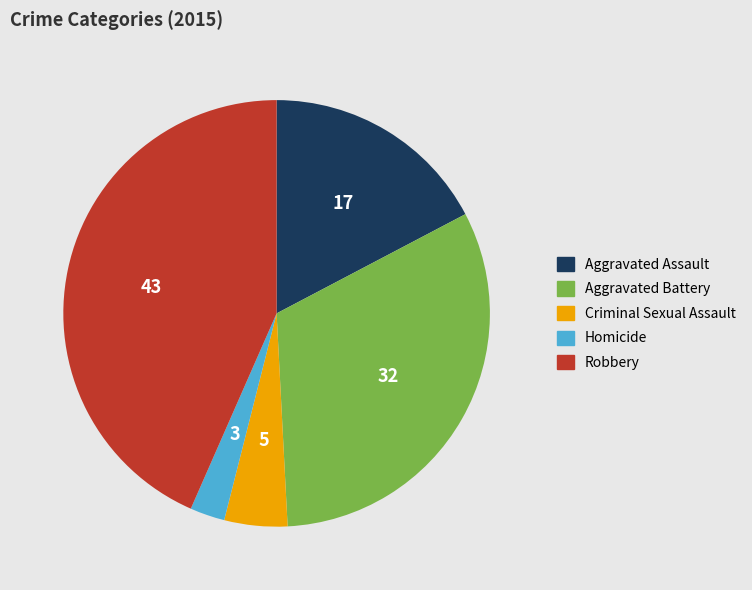

How many slices are in this pie chart?

5